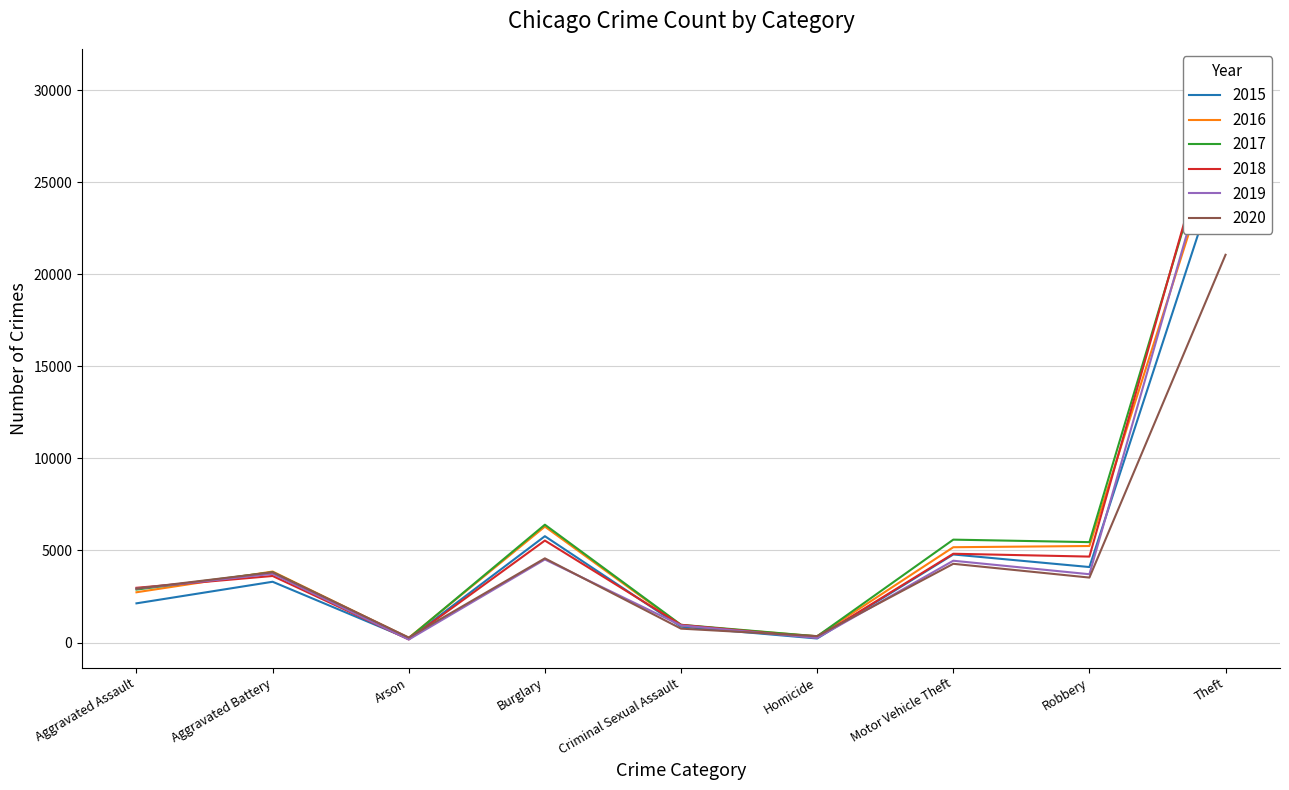

Is it true that 2020 equals 1824 at Motor Vehicle Theft?

False